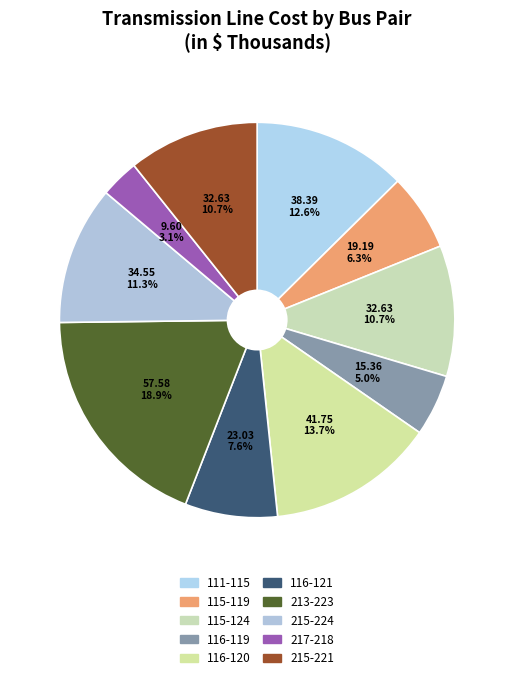

Is 116-121 the majority of the pie?

No